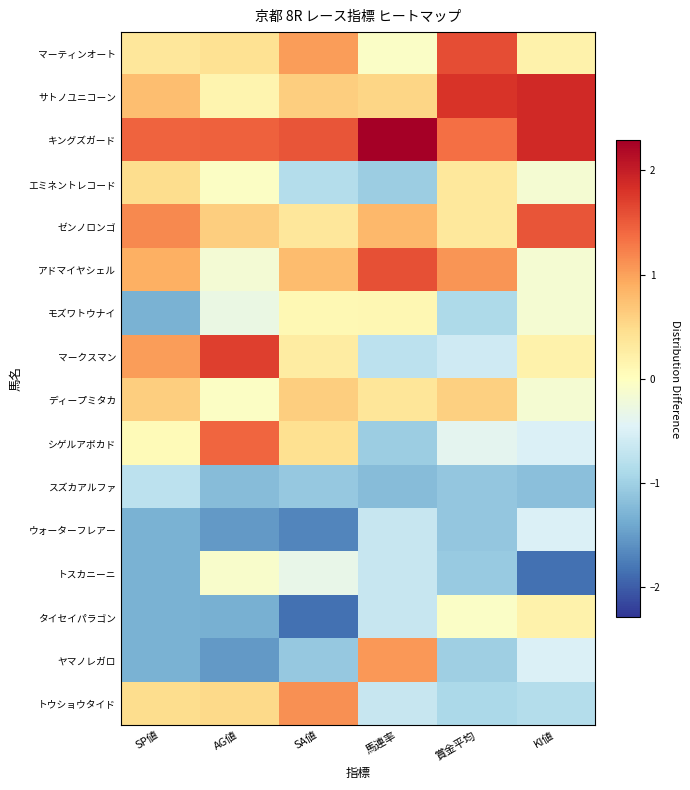

What is the difference between the highest and lowest values at KI値?

3.7